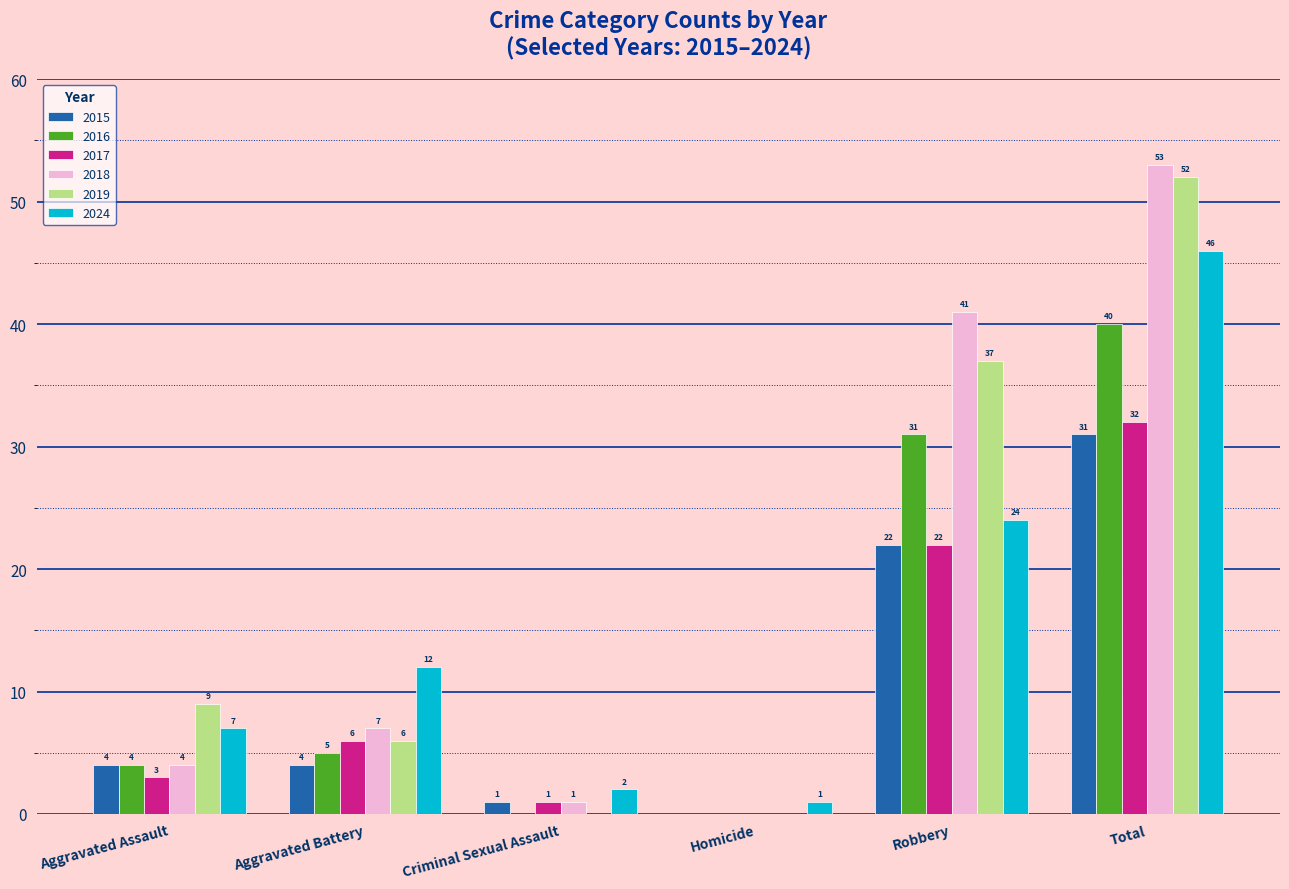

Where is 2017 nearest to the value 16?

Robbery